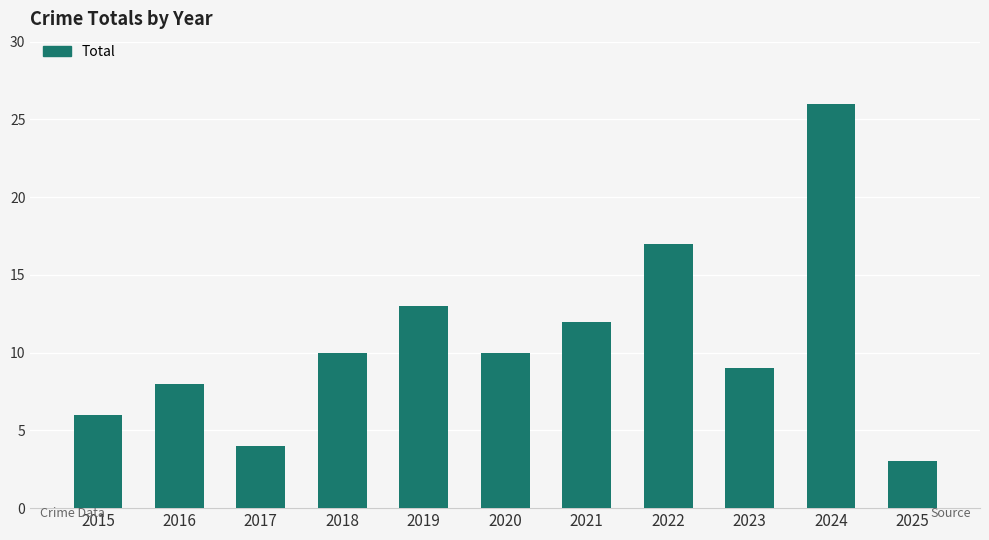

What is the change in value from 2016 to 2017?

-4